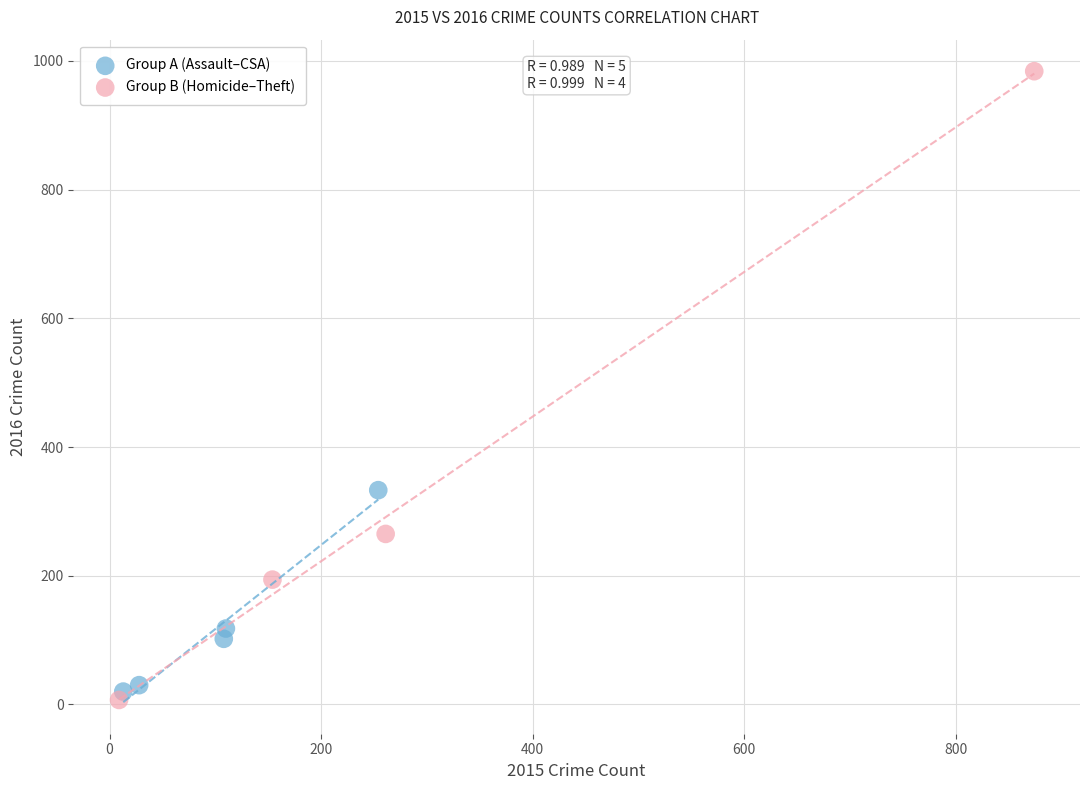

Which series has the largest Y range (max minus min)?

Group B (Homicide–Theft)